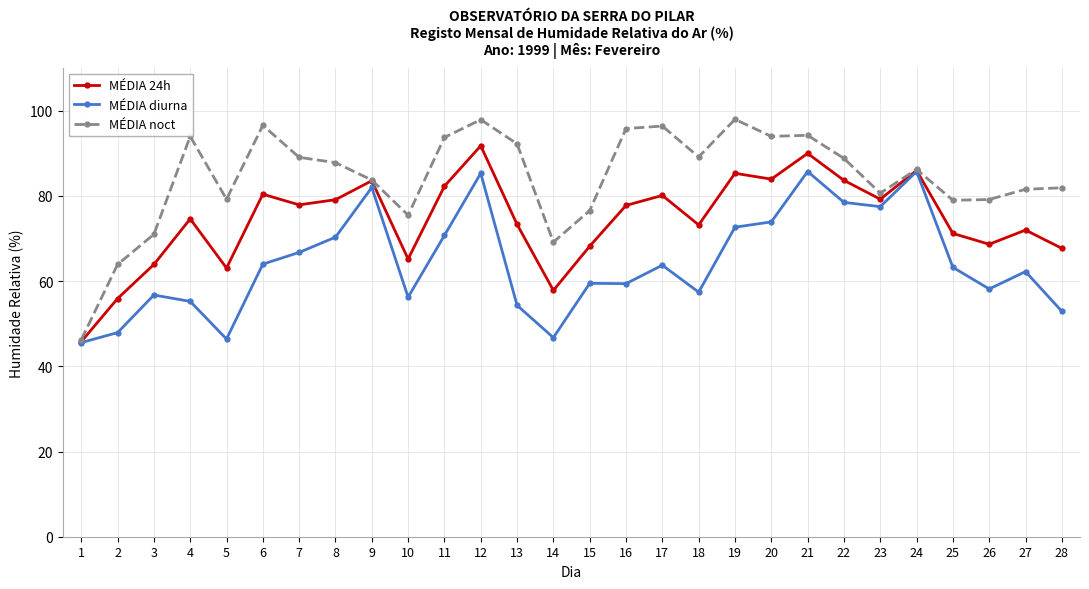

What is the average value of the MÉDIA noct series?

84.4